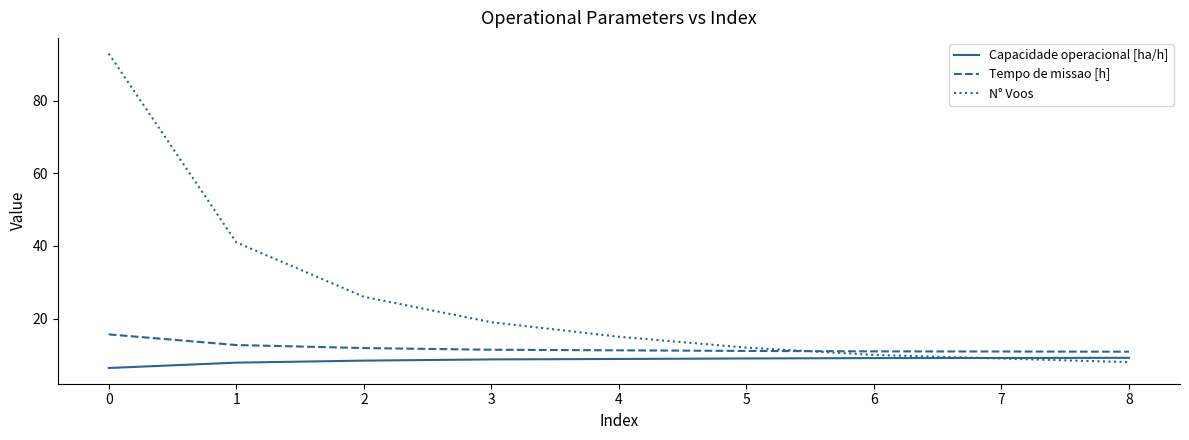

After their last crossing, which series has the higher values: N° Voos or Tempo de missao [h]?

Tempo de missao [h]